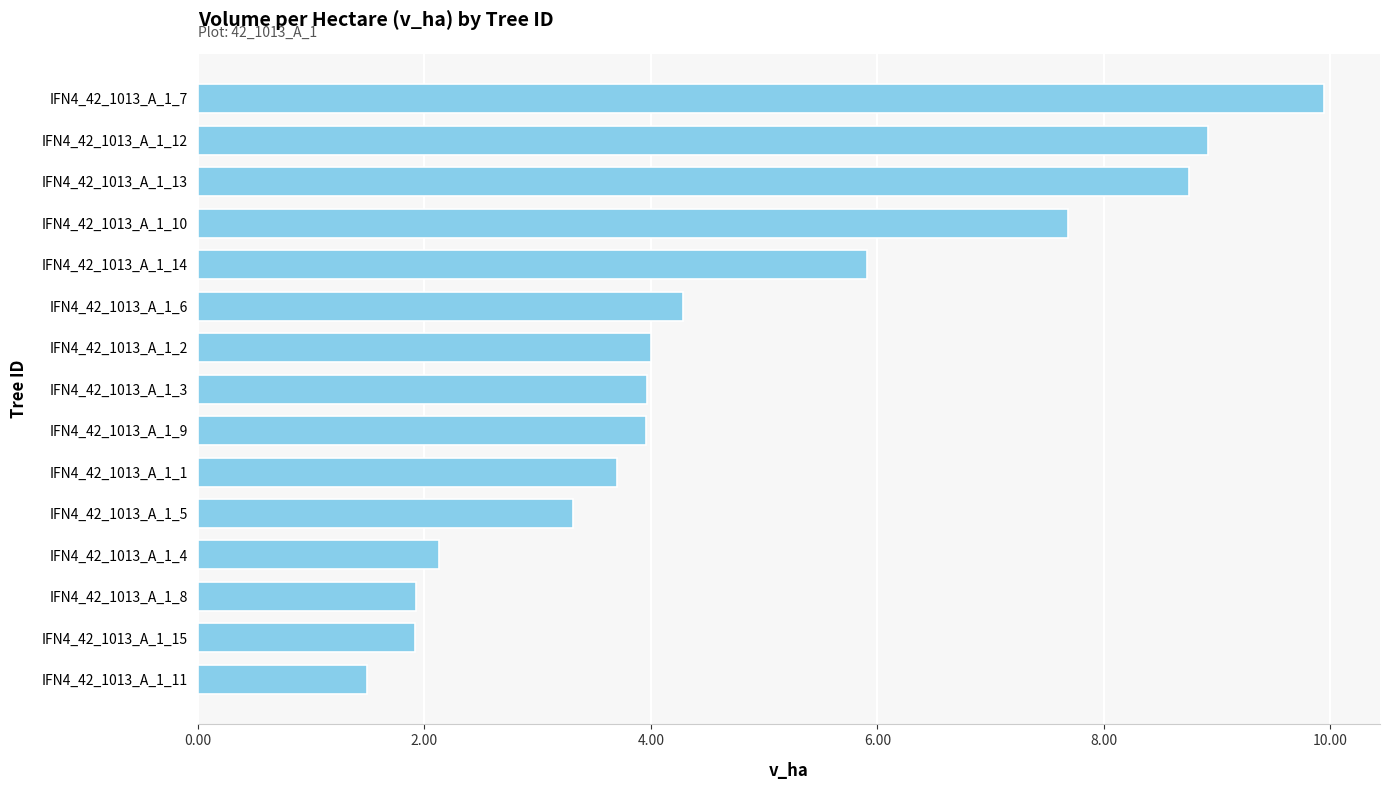

What is the difference between the maximum and second lowest values?

8.0